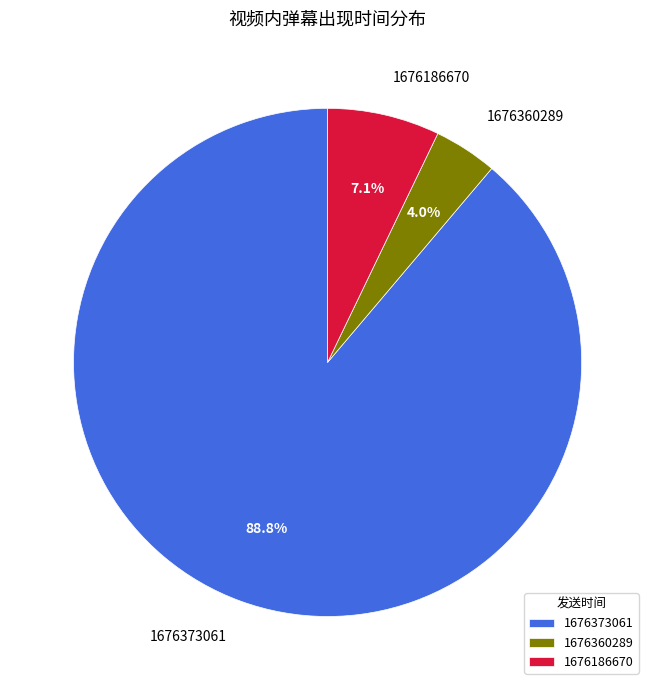

Is it true that 1676360289 is 4% of the pie?

True